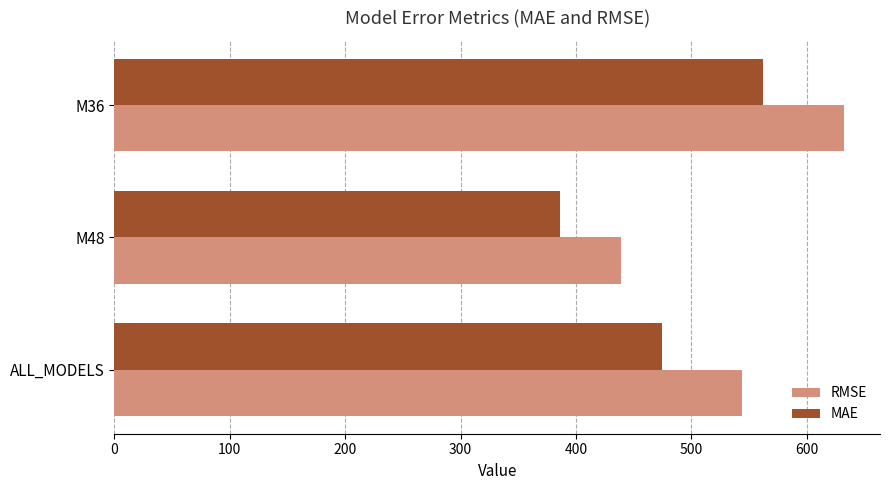

Which series has the largest total across all categories?

RMSE